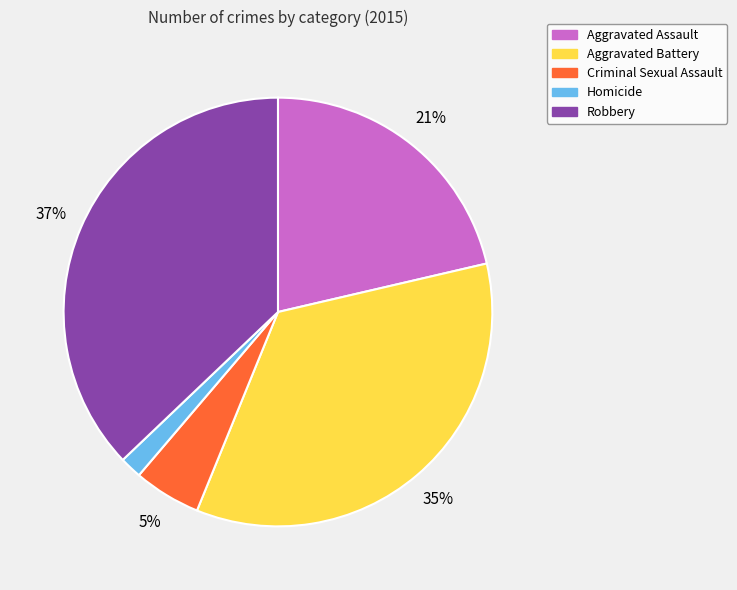

Does Homicide account for over 50% of the chart?

No